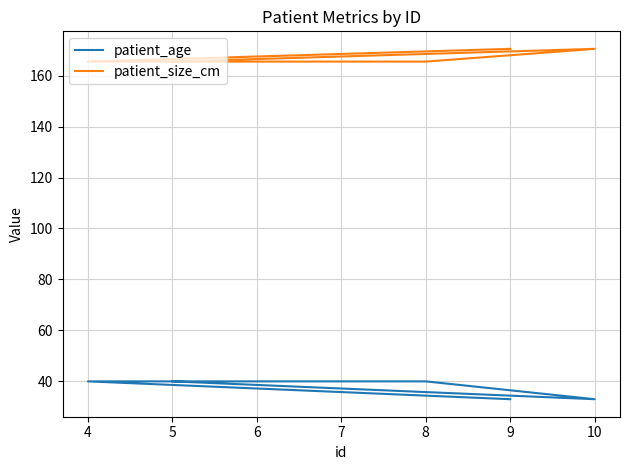

Reading left to right, list all the values displayed in this chart.

patient_age: 33.0	40.0	40.0	33.0	40.0
patient_size_cm: 170.5	165.5	165.5	170.5	165.5